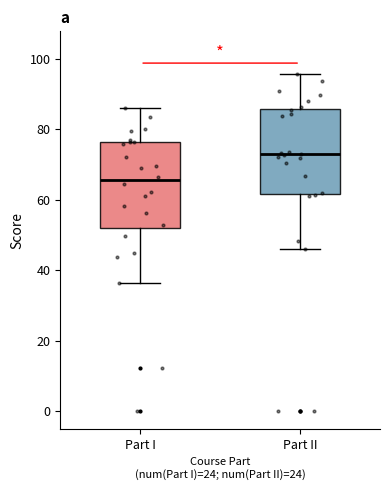

Where does the median line of the box for Part I sit on the y-axis? The values are not printed on the chart, so give them approximately, as read against the axis.

66